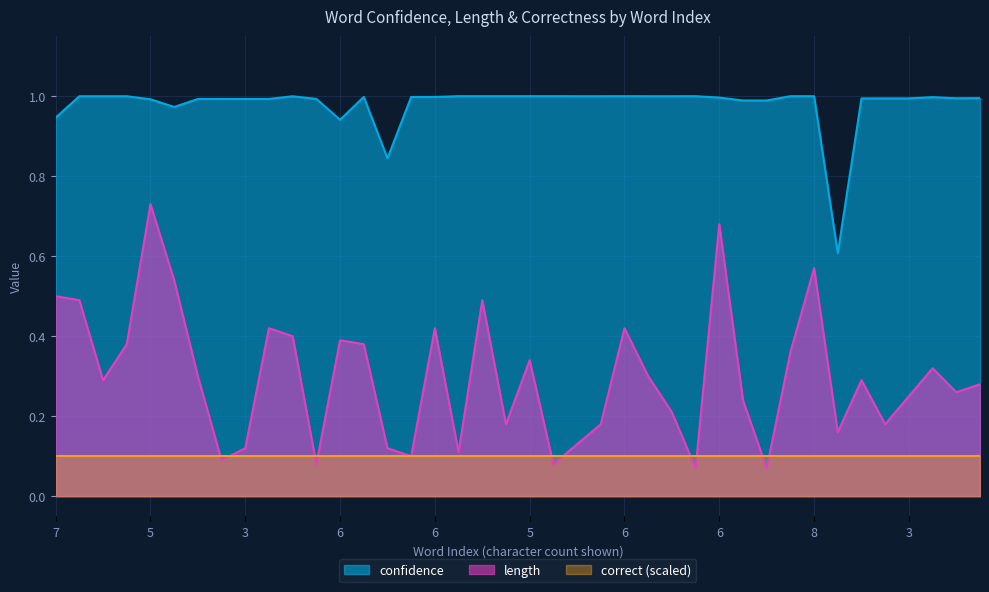

What are all the series names shown in the legend?

confidence, length, correct (scaled)